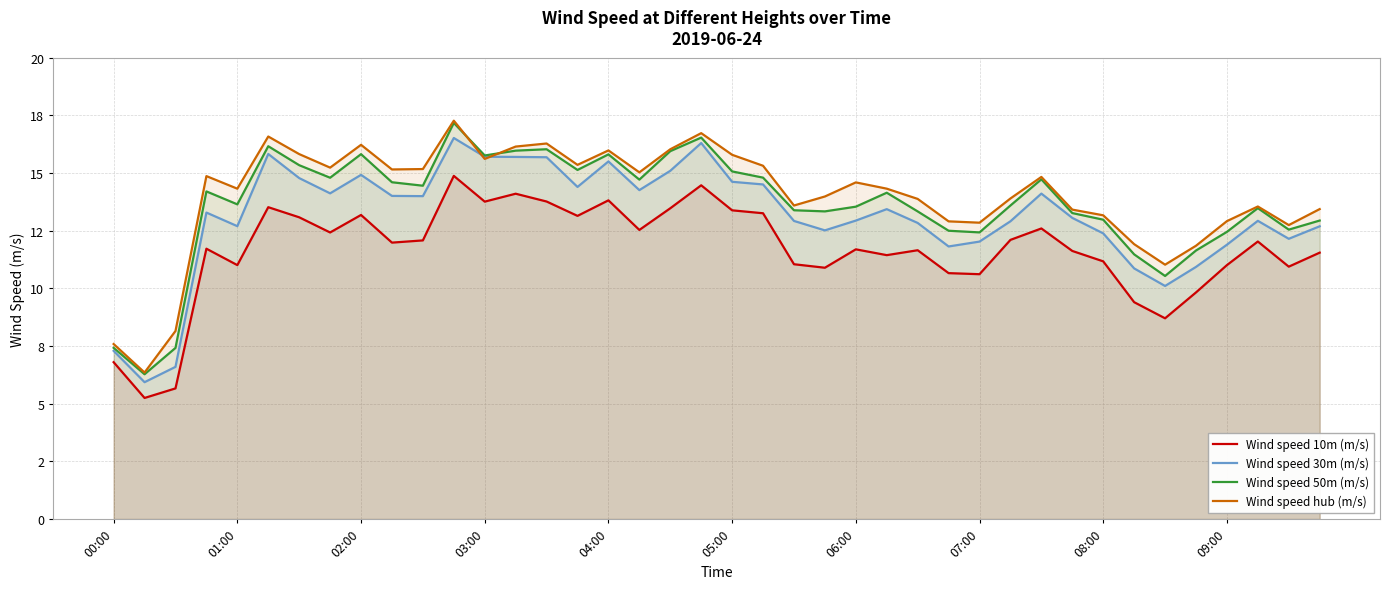

Which series has the largest total across all categories?

Wind speed hub (m/s)